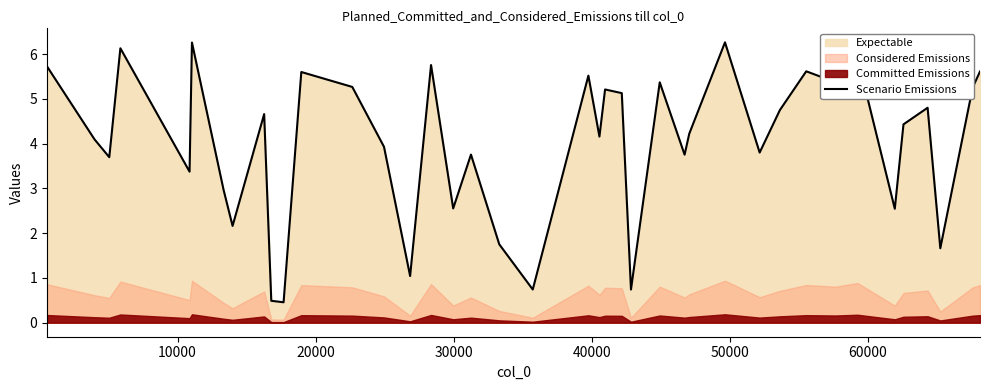

What is the maximum value for Scenario Emissions?

6.3